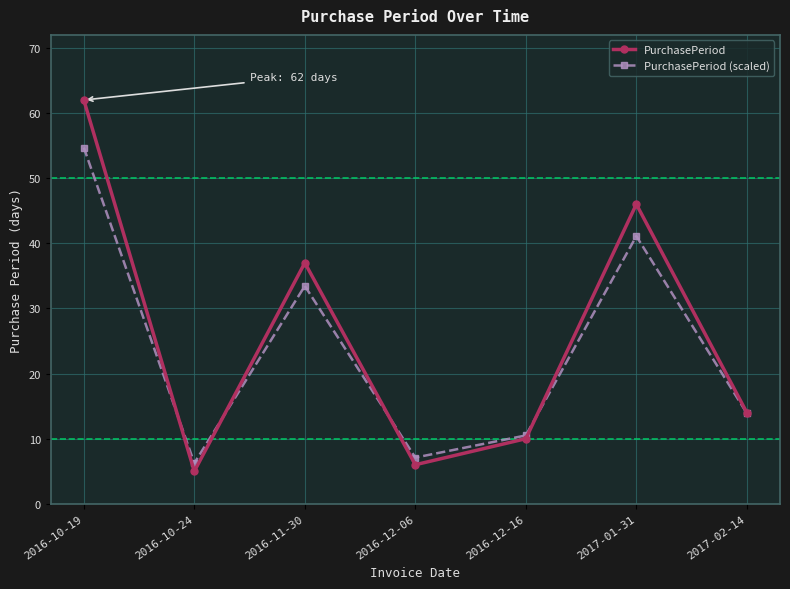

At which category does PurchasePeriod reach its first local peak?

2016-11-30